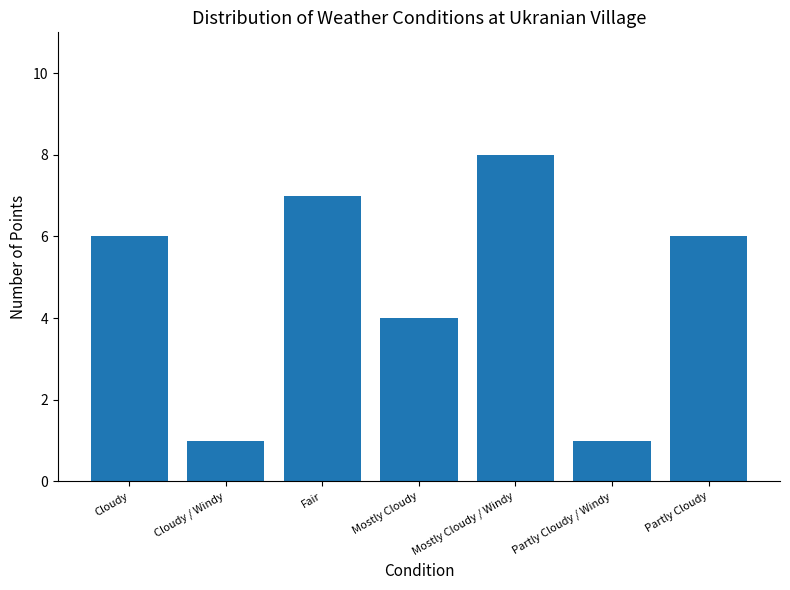

Approximately how many times larger is the value at Mostly Cloudy / Windy compared to Cloudy / Windy?

8.0